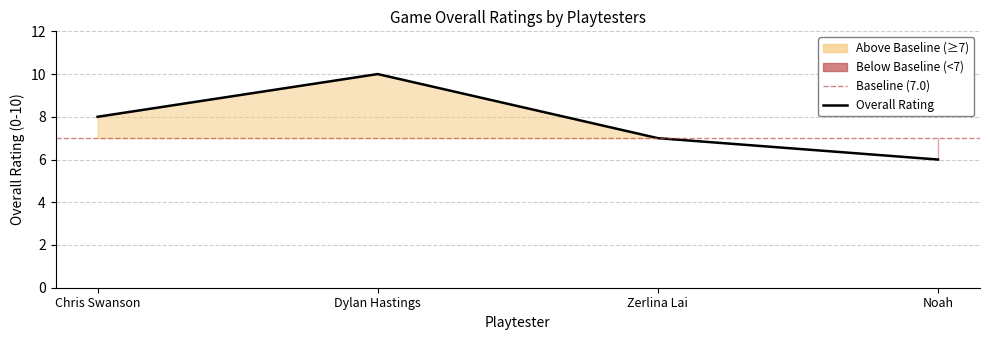

At which category does the chart reach its peak across all series?

Dylan Hastings